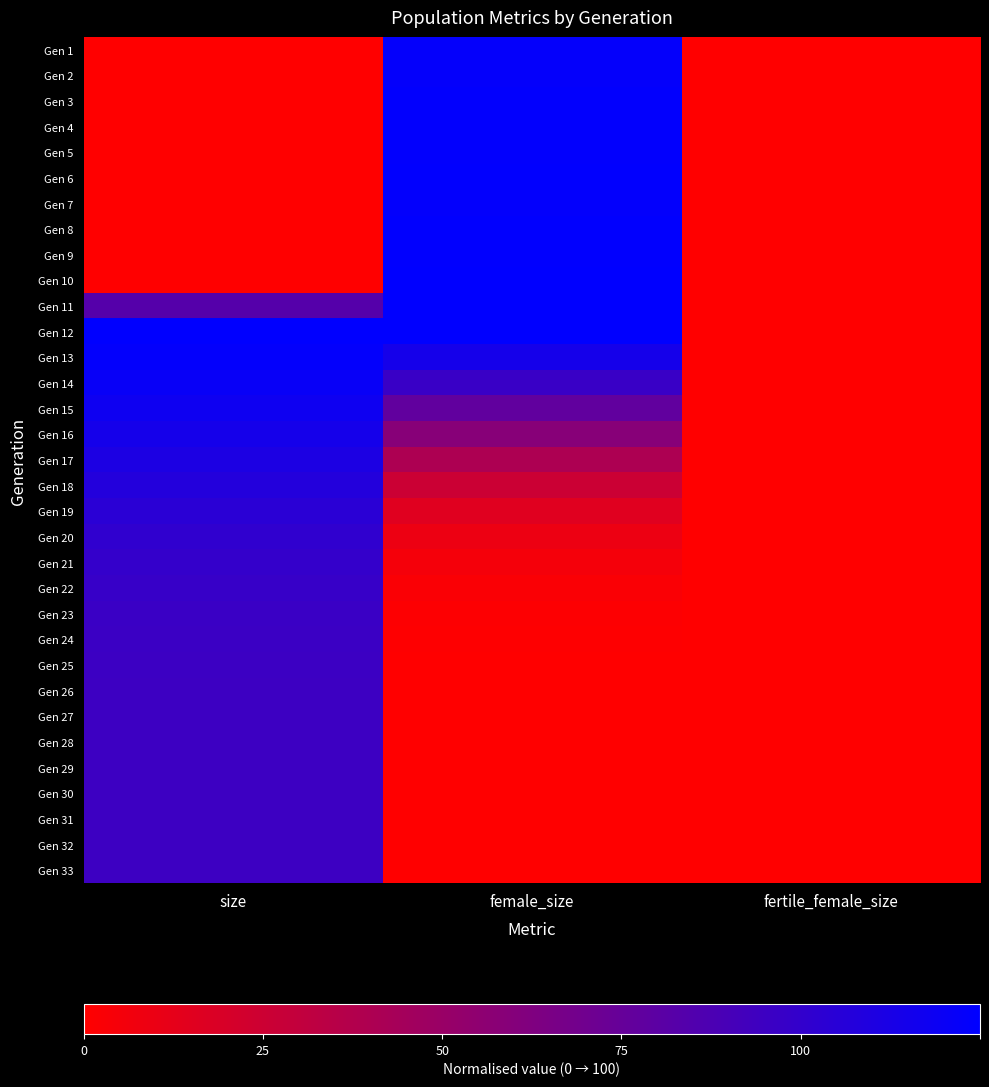

Reading right to left, transcribe all the data shown in this chart.

Gen 1: fertile_female_size=0.0	female_size=1.0	size=0.0
Gen 2: fertile_female_size=0.0	female_size=1.0	size=0.0
Gen 3: fertile_female_size=0.0	female_size=1.0	size=0.0
Gen 4: fertile_female_size=0.0	female_size=1.0	size=0.0
Gen 5: fertile_female_size=0.0	female_size=1.0	size=0.0
Gen 6: fertile_female_size=0.0	female_size=1.0	size=0.0
Gen 7: fertile_female_size=0.0	female_size=1.0	size=0.0
Gen 8: fertile_female_size=0.0	female_size=1.0	size=0.0
Gen 9: fertile_female_size=0.0	female_size=1.0	size=0.0
Gen 10: fertile_female_size=0.0	female_size=1.0	size=0.0
Gen 11: fertile_female_size=0.0	female_size=1.0	size=0.7
Gen 12: fertile_female_size=0.0	female_size=1.0	size=1.0
Gen 13: fertile_female_size=0.0	female_size=0.9	size=1.0
Gen 14: fertile_female_size=0.0	female_size=0.8	size=1.0
Gen 15: fertile_female_size=0.0	female_size=0.6	size=0.9
Gen 16: fertile_female_size=0.0	female_size=0.5	size=0.9
Gen 17: fertile_female_size=0.0	female_size=0.3	size=0.9
Gen 18: fertile_female_size=0.0	female_size=0.2	size=0.9
Gen 19: fertile_female_size=0.0	female_size=0.1	size=0.8
Gen 20: fertile_female_size=0.0	female_size=0.1	size=0.8
Gen 21: fertile_female_size=0.0	female_size=0.0	size=0.8
Gen 22: fertile_female_size=0.0	female_size=0.0	size=0.8
Gen 23: fertile_female_size=0.0	female_size=0.0	size=0.8
Gen 24: fertile_female_size=0.0	female_size=0.0	size=0.8
Gen 25: fertile_female_size=0.0	female_size=0.0	size=0.8
Gen 26: fertile_female_size=0.0	female_size=0.0	size=0.8
Gen 27: fertile_female_size=0.0	female_size=0.0	size=0.8
Gen 28: fertile_female_size=0.0	female_size=0.0	size=0.8
Gen 29: fertile_female_size=0.0	female_size=0.0	size=0.8
Gen 30: fertile_female_size=0.0	female_size=0.0	size=0.8
Gen 31: fertile_female_size=0.0	female_size=0.0	size=0.8
Gen 32: fertile_female_size=0.0	female_size=0.0	size=0.8
Gen 33: fertile_female_size=0.0	female_size=0.0	size=0.8